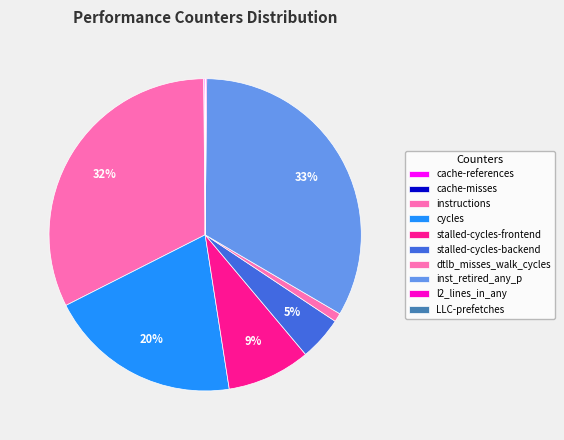

Rank the categories by value from lowest to highest.

LLC-prefetches, cache-misses, cache-references, l2_lines_in_any, dtlb_misses_walk_cycles, stalled-cycles-backend, stalled-cycles-frontend, cycles, instructions, inst_retired_any_p